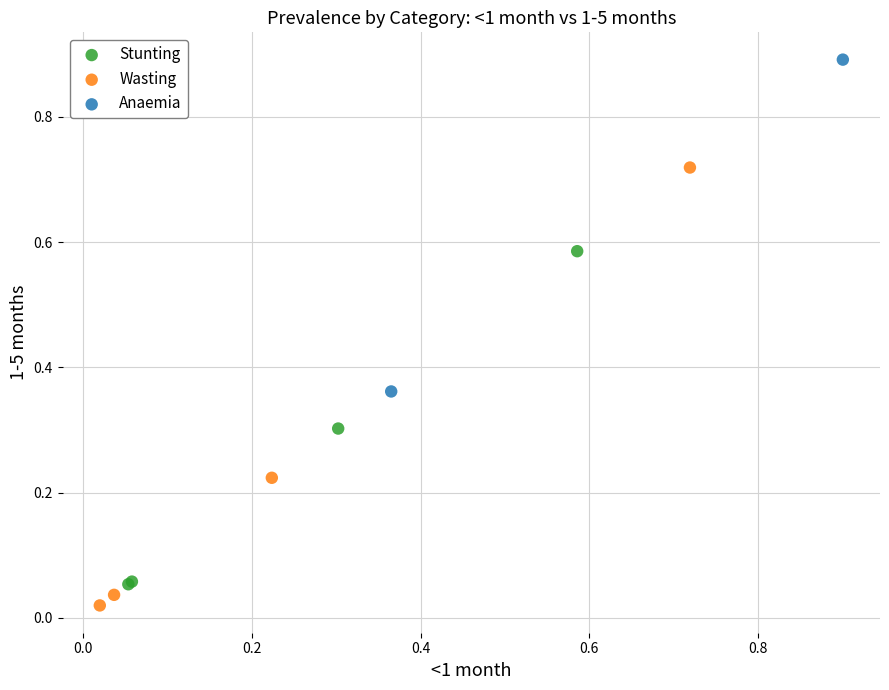

What are all the series names shown in the legend?

Stunting, Wasting, Anaemia